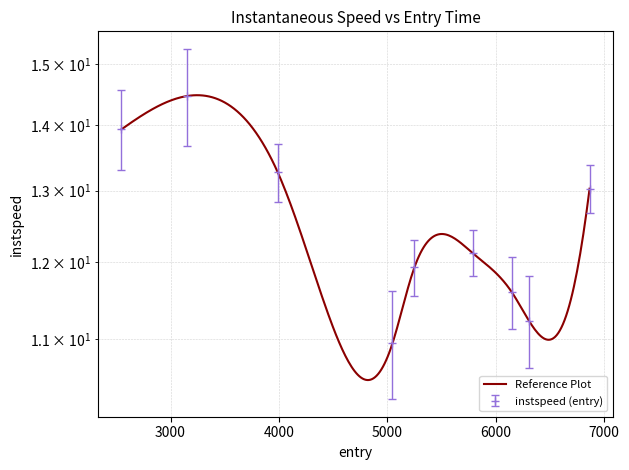

What is the difference between the second highest and minimum values?

3.0